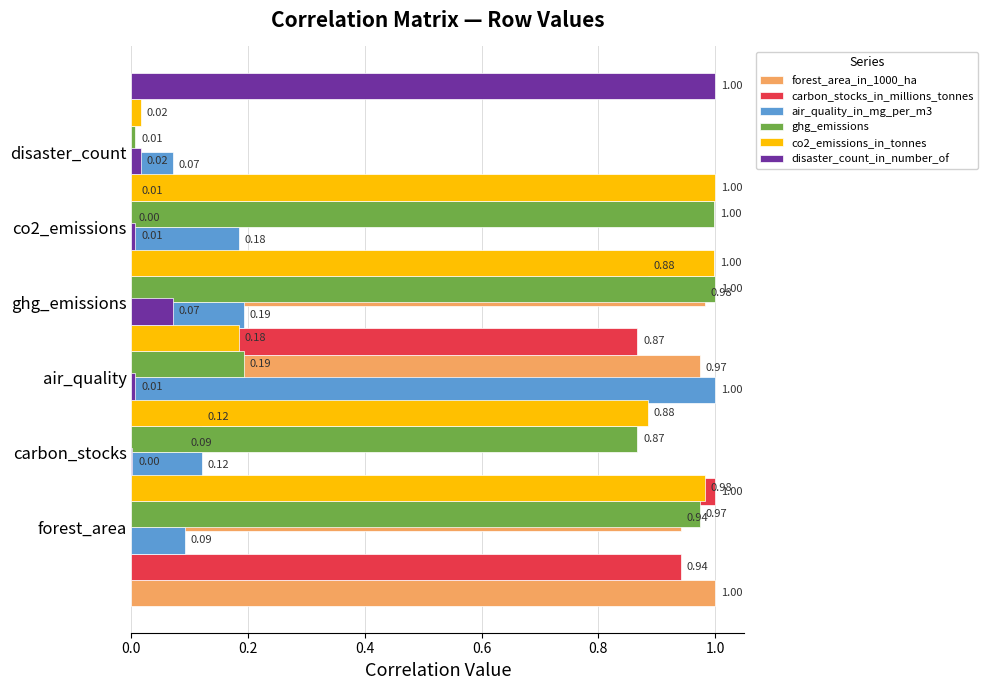

Rank the series at 0.8 from lowest to highest value.

disaster_count_in_number_of, air_quality_in_mg_per_m3, carbon_stocks_in_millions_tonnes, forest_area_in_1000_ha, ghg_emissions, co2_emissions_in_tonnes